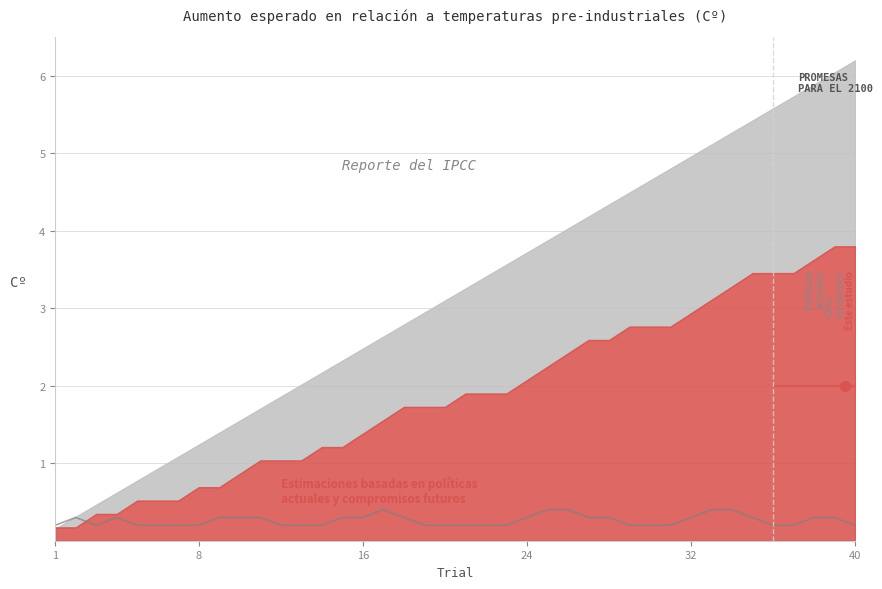

What is the change in value from 8 to 32?

+0.1